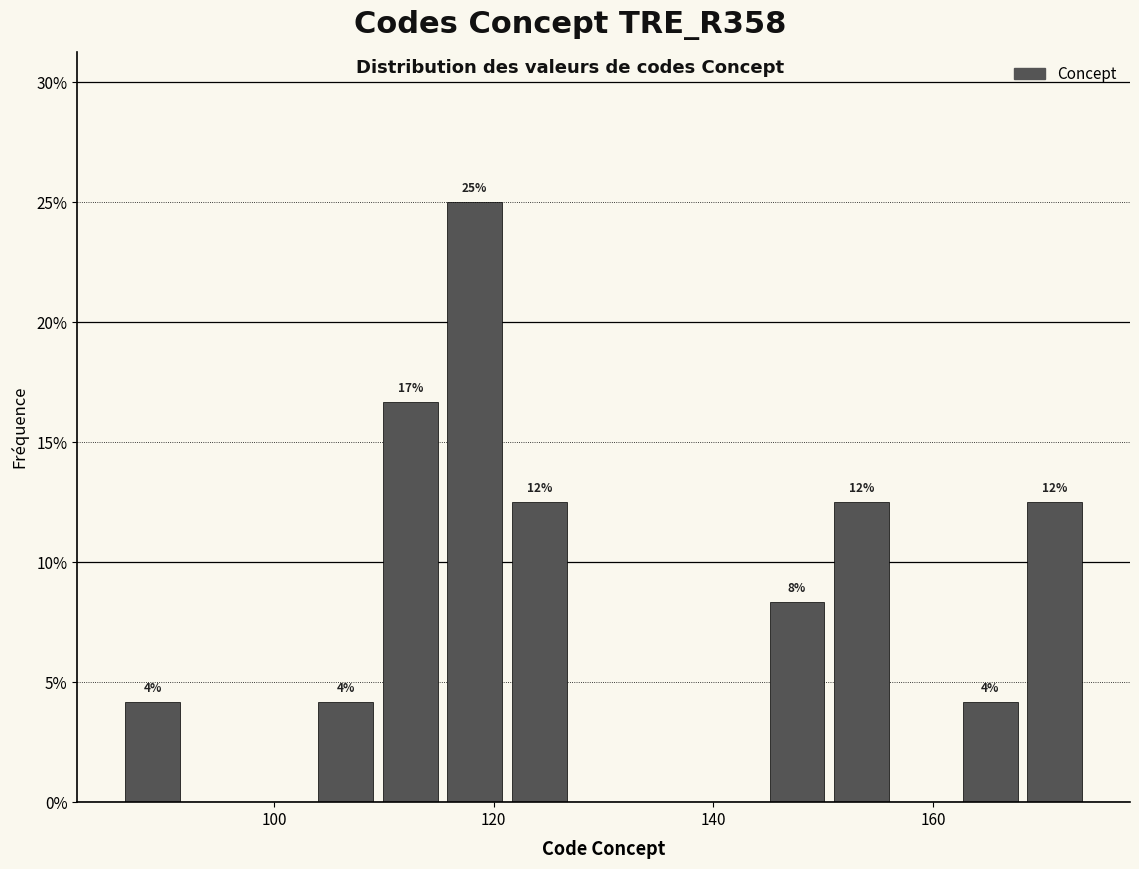

Around what value on the x-axis is the tallest bar? Give the approximate position of its centre, as read against the axis.

118